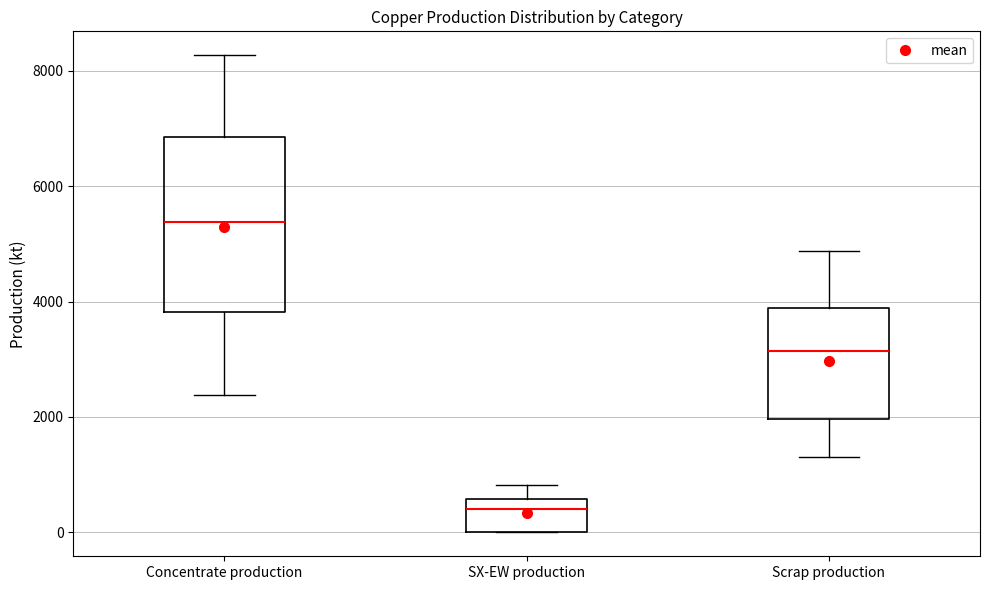

Where does the median line of the box for Concentrate production sit on the y-axis? The values are not printed on the chart, so give them approximately, as read against the axis.

5400